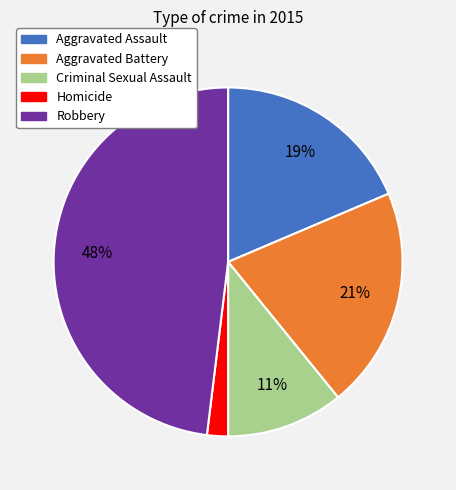

Between Robbery and Homicide, which is larger?

Robbery